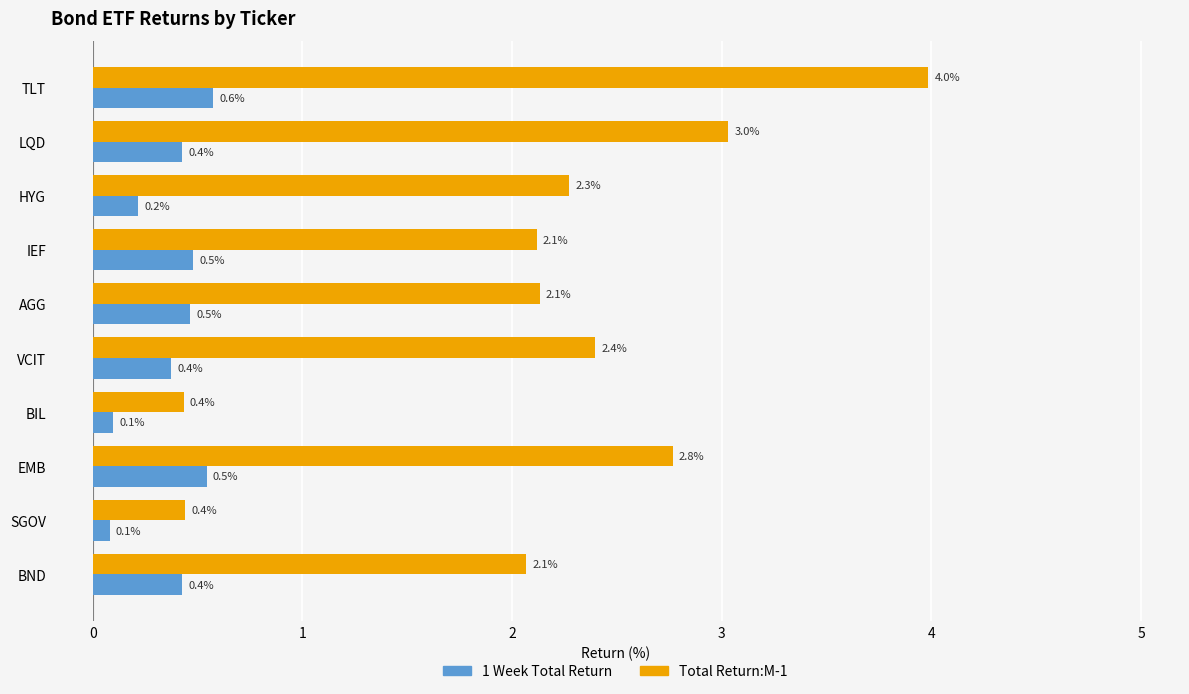

True or false: Total Return:M-1 has a value of 3.1 at HYG.

False